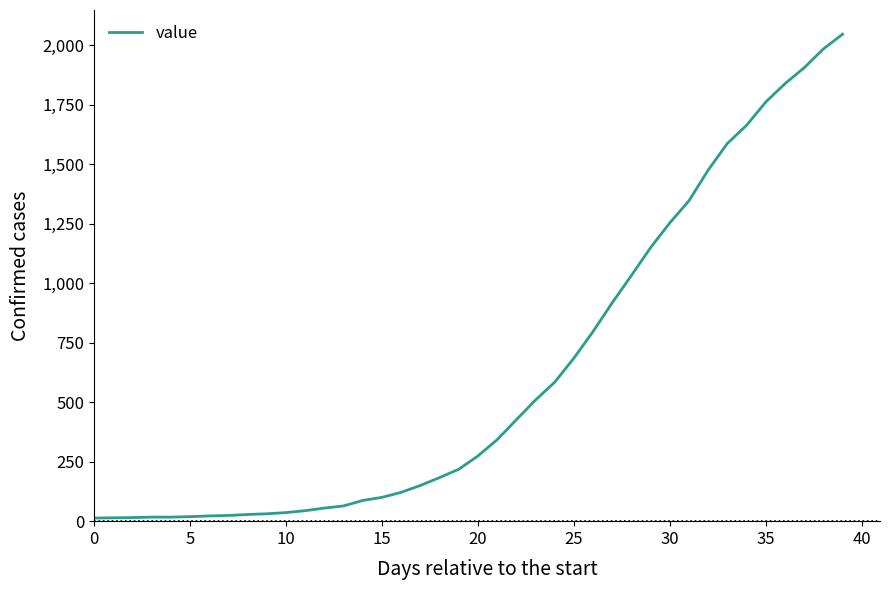

What is the sum of all values?

24844